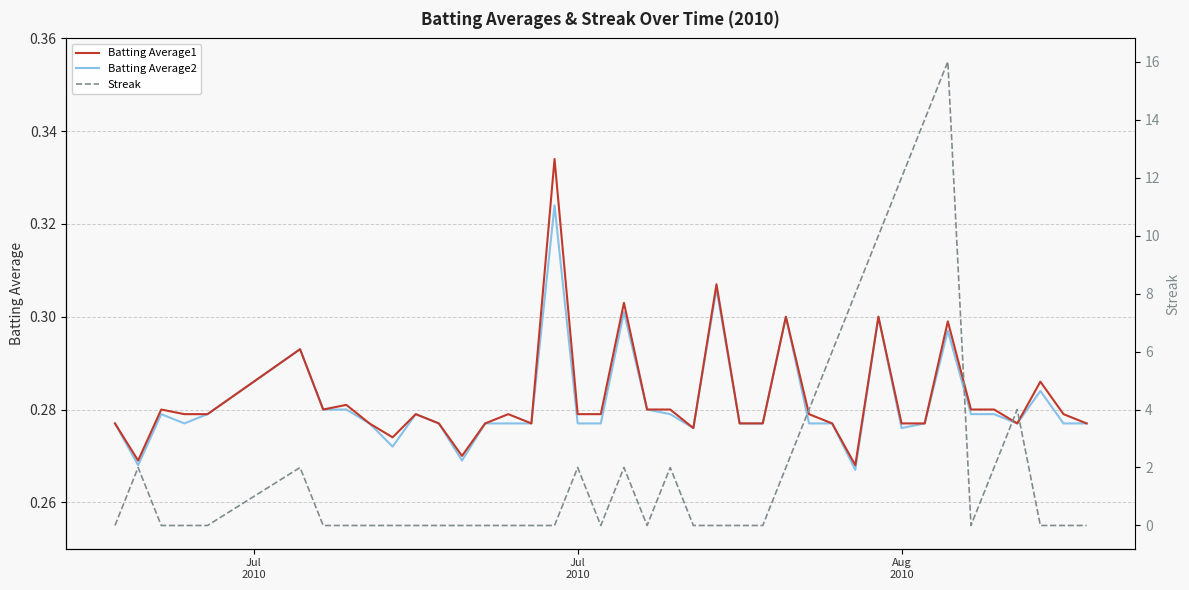

True or false: Streak and Batting Average2 cross at least once.

True